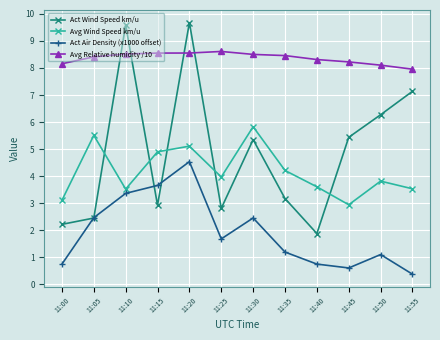

Where does the Avg Wind Speed km/u series first go above 3?

11:00